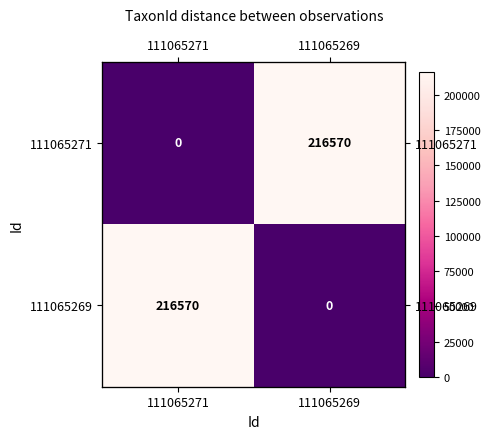

Which series has the widest spread of values?

111065271